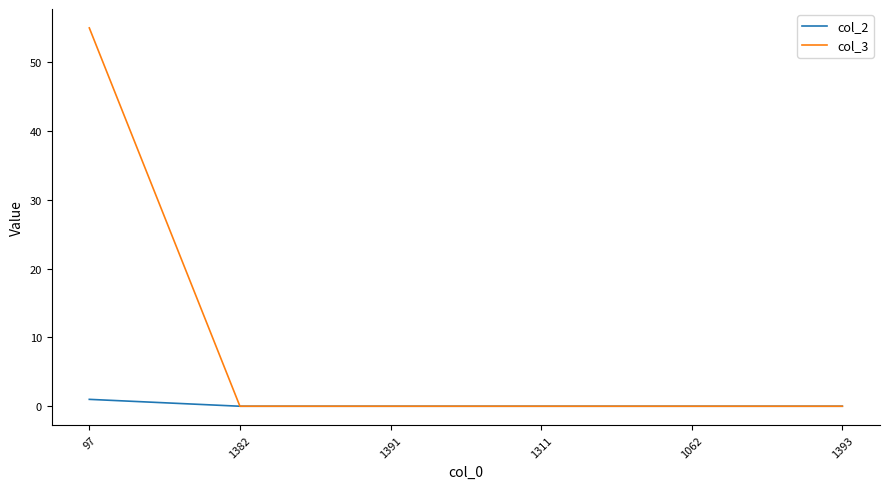

True or false: col_2 has a value of 0 at 1311.

True